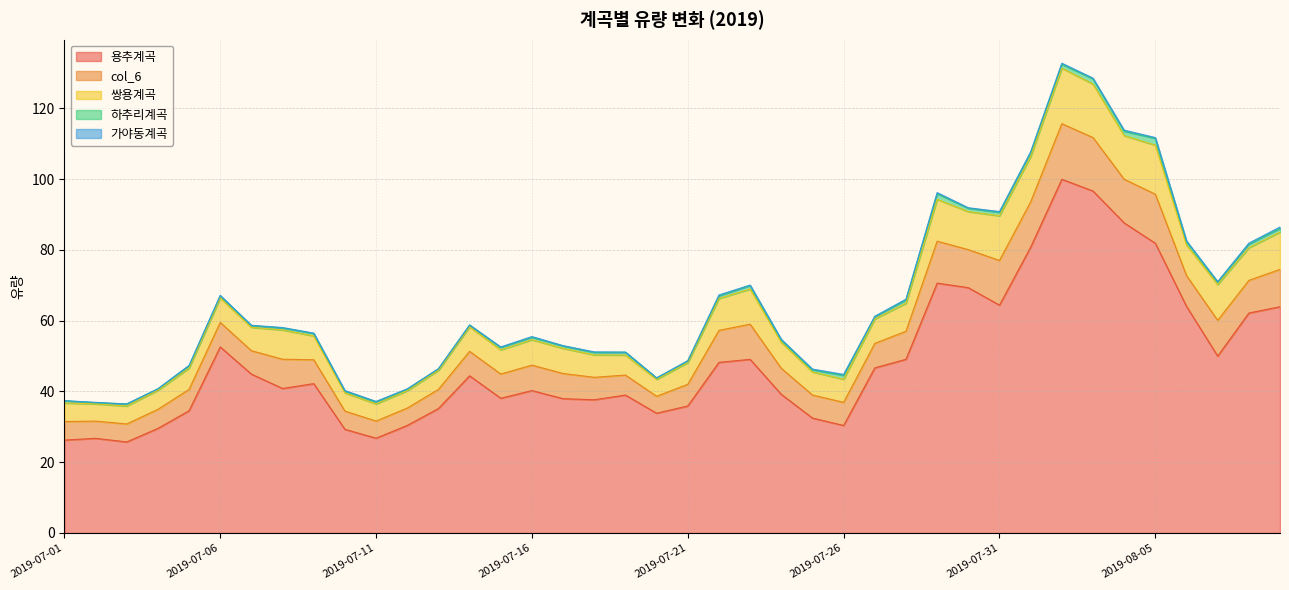

The 가야동계곡 series shows 0.2 at 2019-07-25. True or false?

True